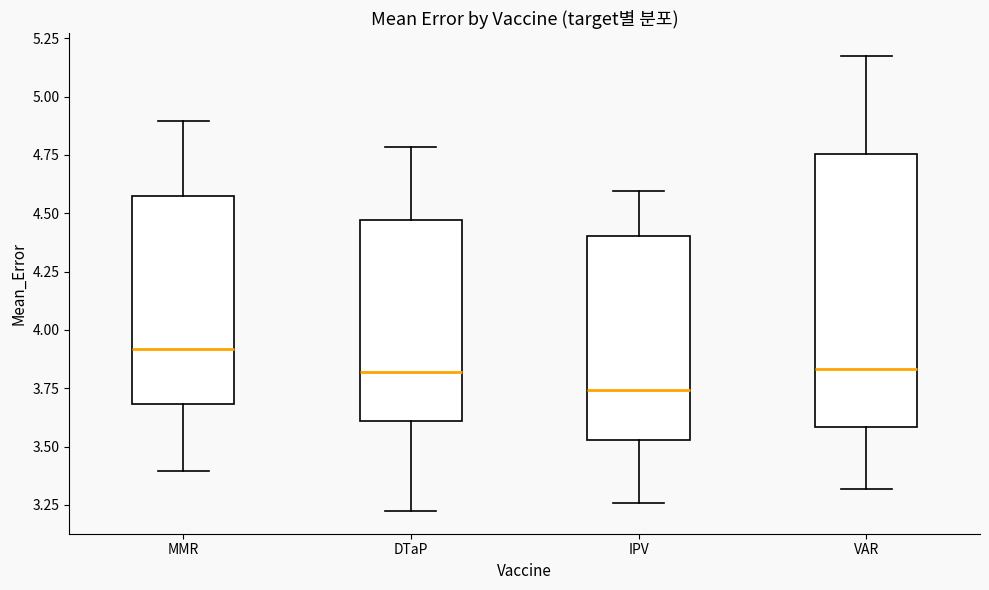

Reading left to right, read every box against the y-axis: the position of its median line, the range the box covers, and the ends of its whiskers. The values are not printed on the chart, so give them approximately, as read against the axis.

MMR: median 3.90, box 3.70 to 4.60, whiskers 3.40 to 4.90
DTaP: median 3.80, box 3.60 to 4.45, whiskers 3.20 to 4.80
IPV: median 3.75, box 3.55 to 4.40, whiskers 3.25 to 4.60
VAR: median 3.85, box 3.60 to 4.75, whiskers 3.30 to 5.15